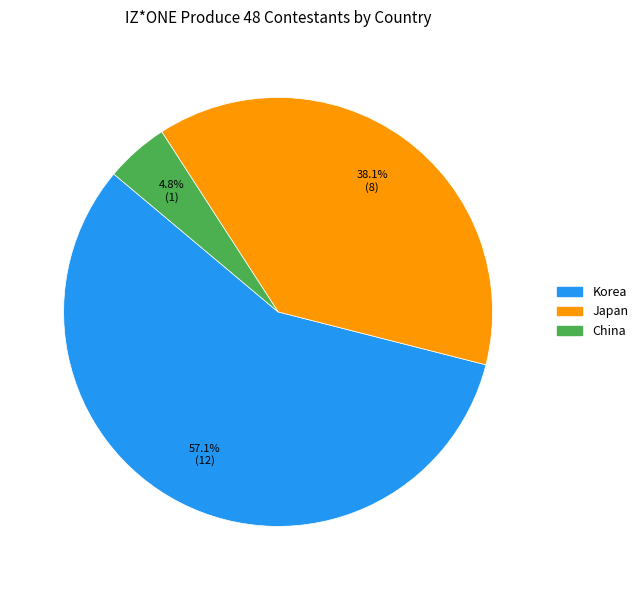

Is it true that Korea is 57% of the pie?

True